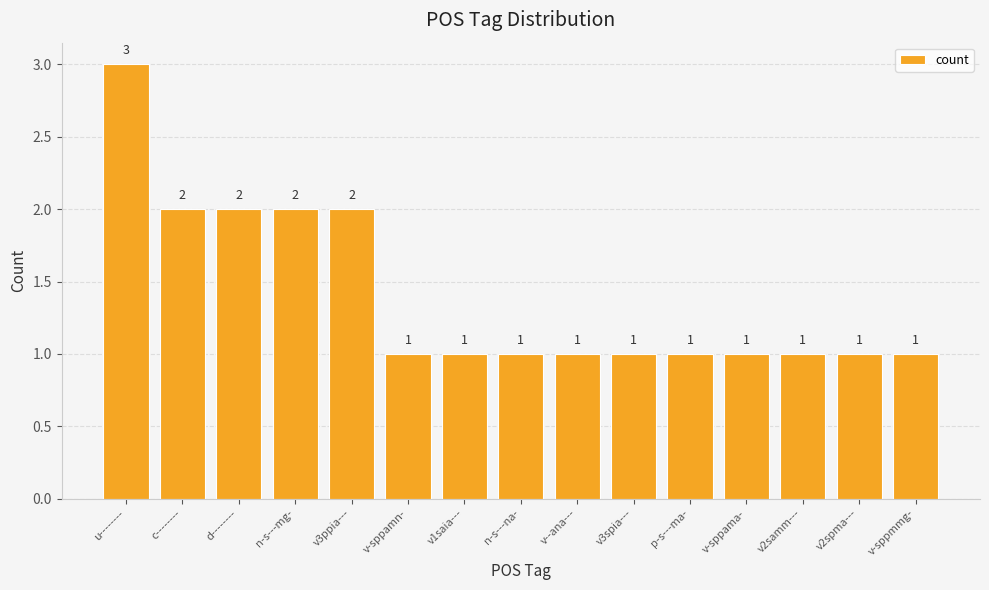

What is the smallest value displayed?

1